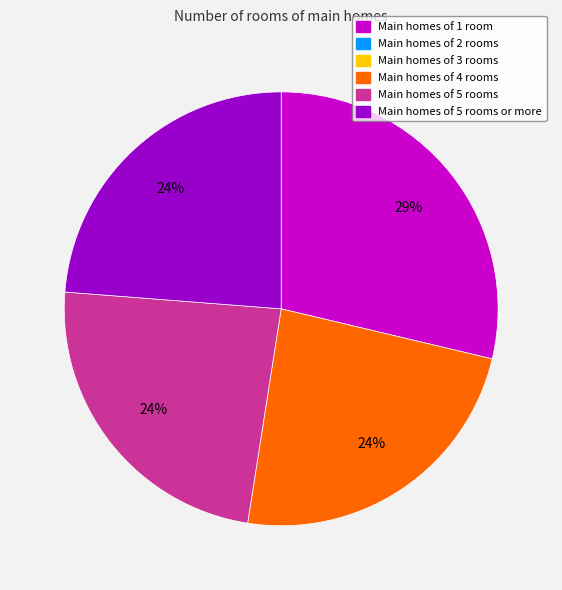

To the nearest percent, what is the average slice percentage?

25%